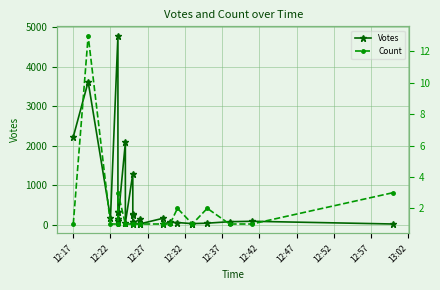

Count the number of data series in this chart.

2